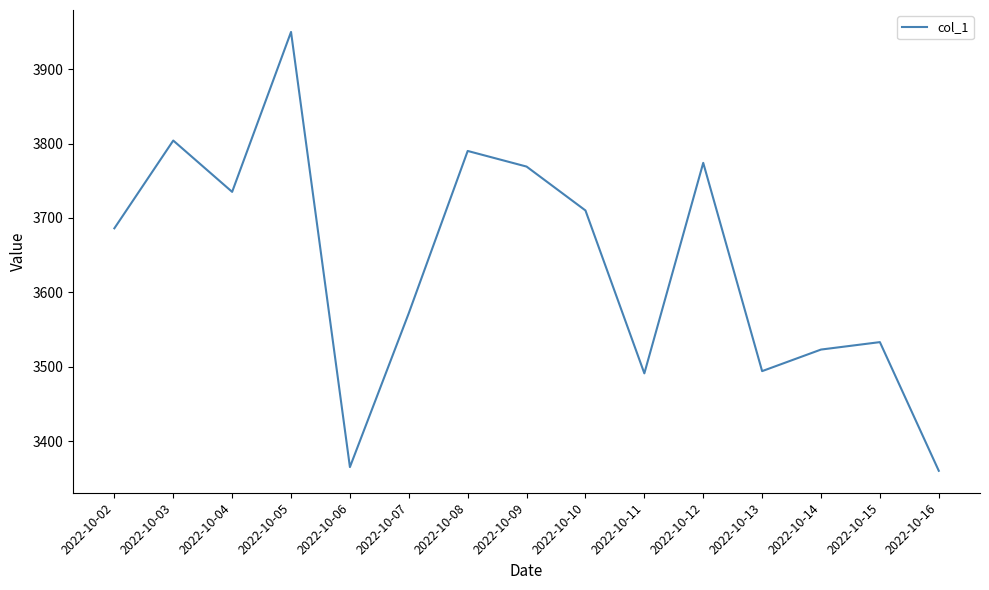

How many interior local peaks (higher than both neighbors) does the data have?

5